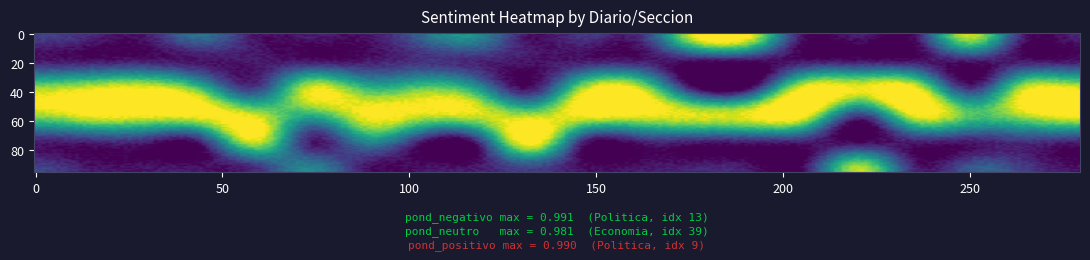

Where is Telam_Economia_neu nearest to the value 0?

15